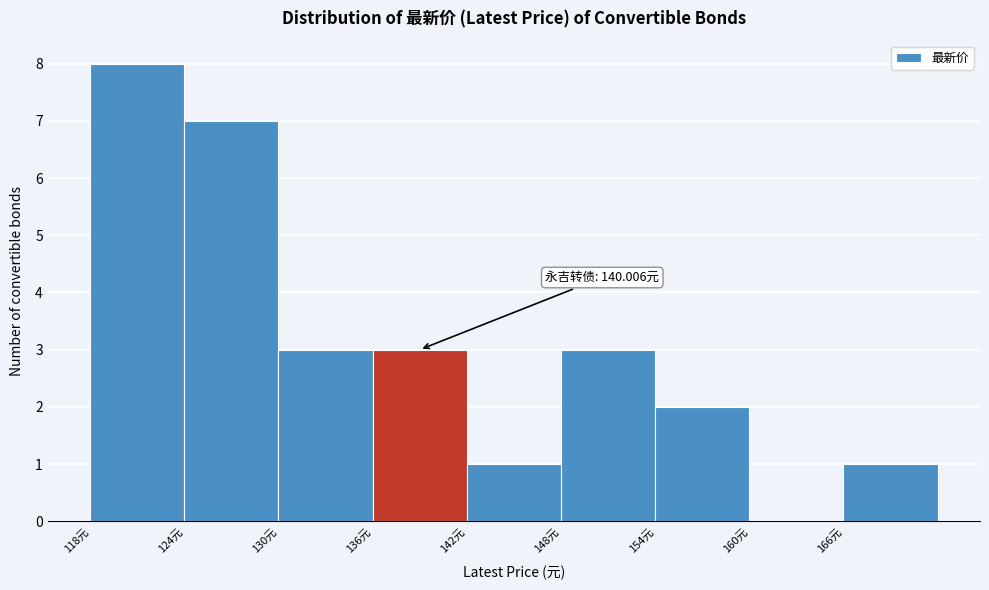

Over which range of the x-axis is the bar tallest?

118 to 124